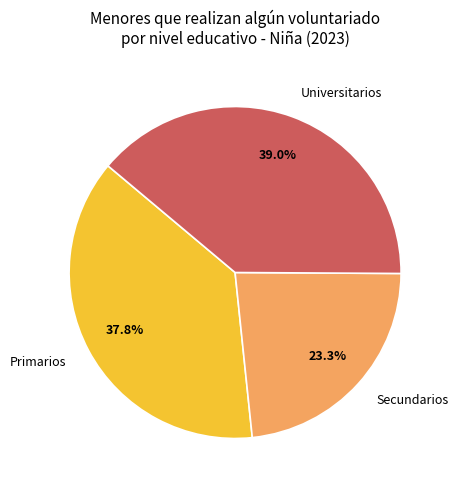

The Universitarios slice represents 39% of the pie. True or false?

True